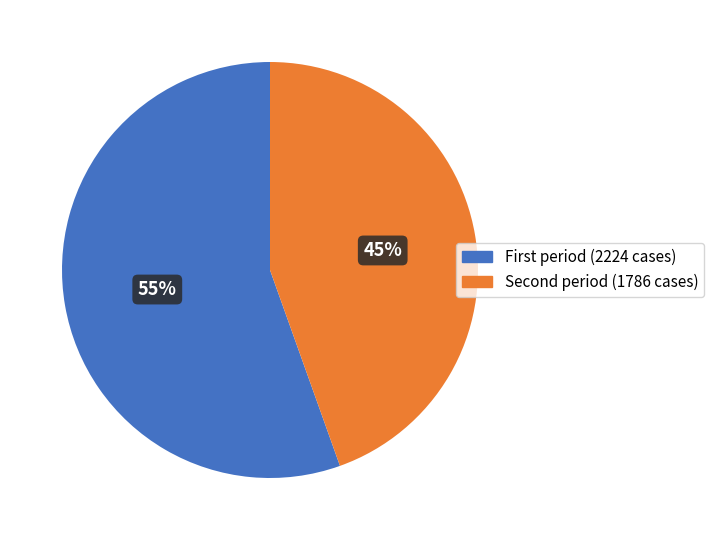

How many slices are in this pie chart?

2